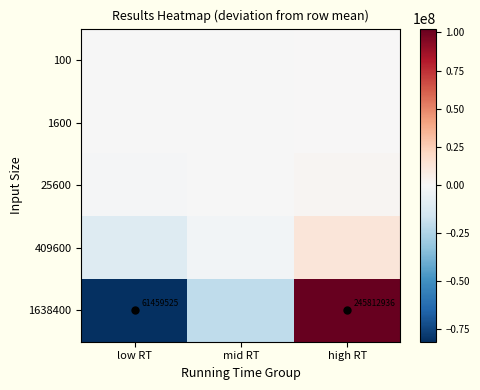

At which label is 100 closest to 2489?

mid RT